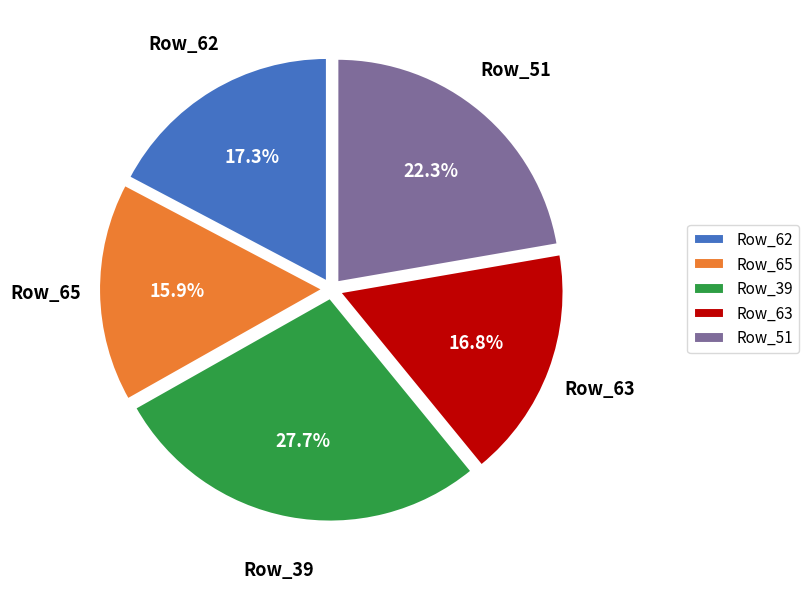

What is the largest slice in the pie chart?

Row_39